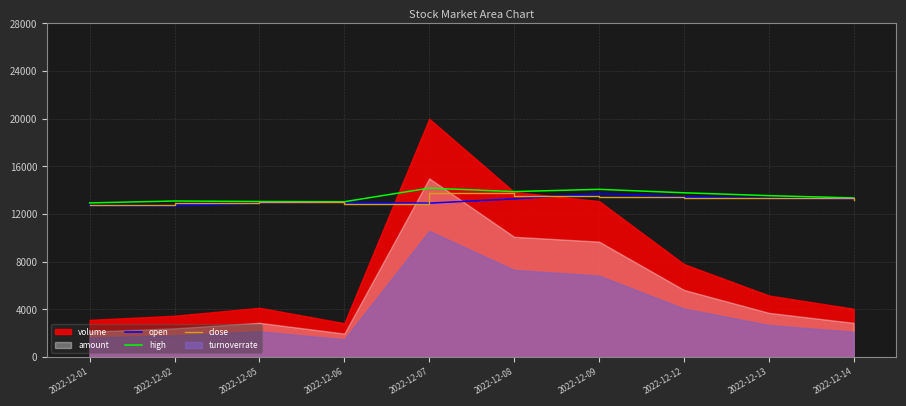

Which series has the largest total across all categories?

high